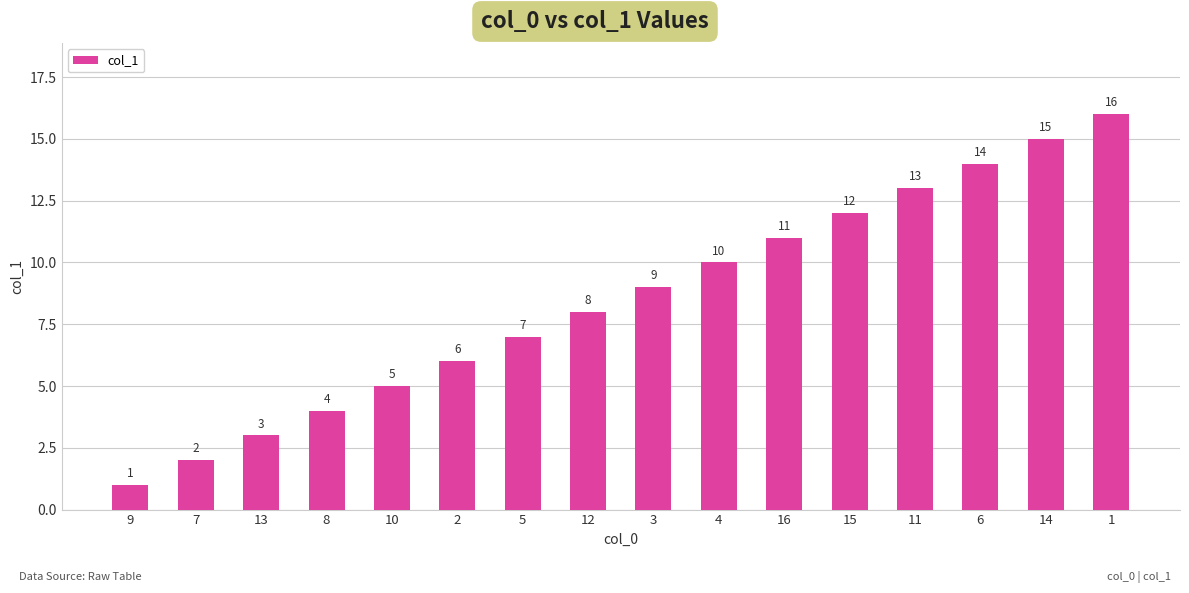

Reading left to right, list all the values displayed in this chart.

9=1	7=2	13=3	8=4	10=5	2=6	5=7	12=8	3=9	4=10	16=11	15=12	11=13	6=14	14=15	1=16